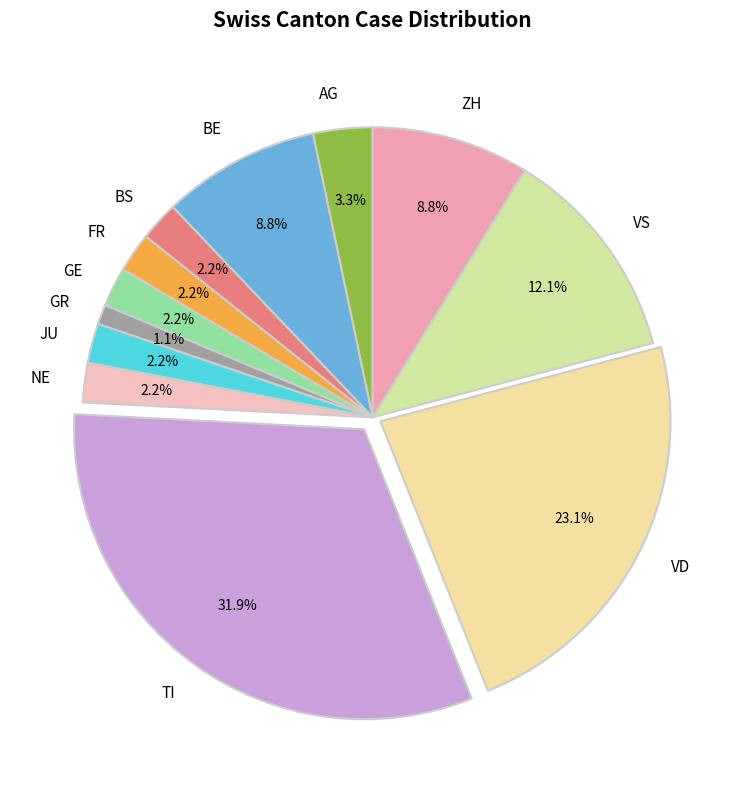

What is the total percentage of FR and NE?

4.4%